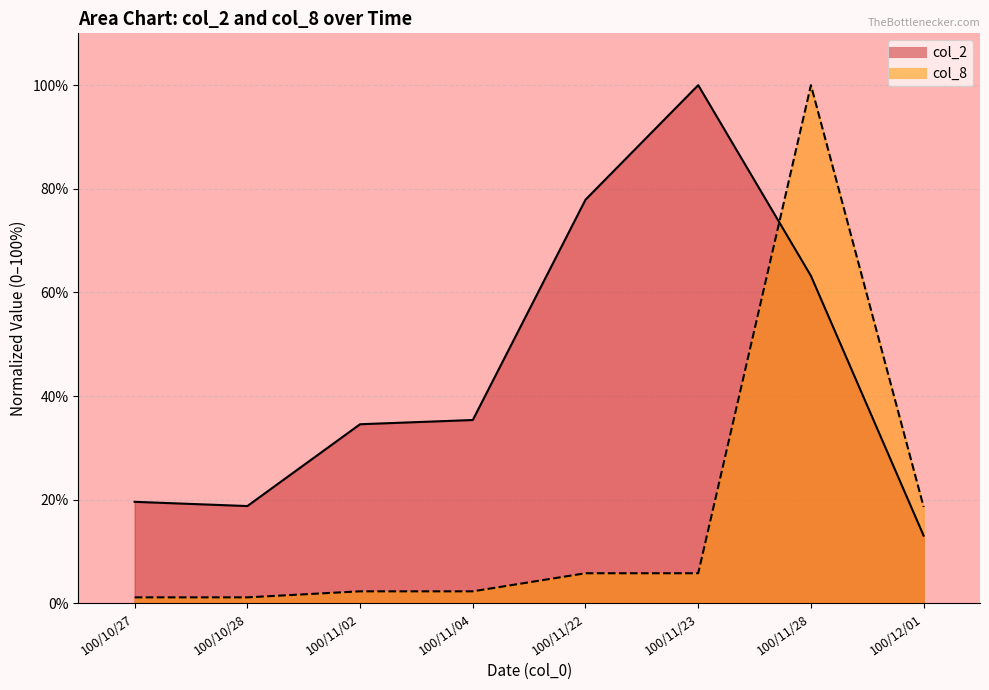

Count the number of categories in the chart.

8